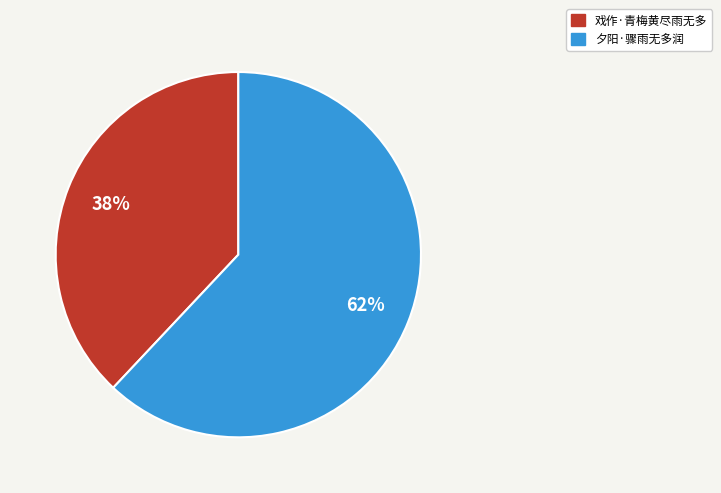

What percentage is the 戏作·青梅黄尽雨无多 slice, to the nearest percent?

38%